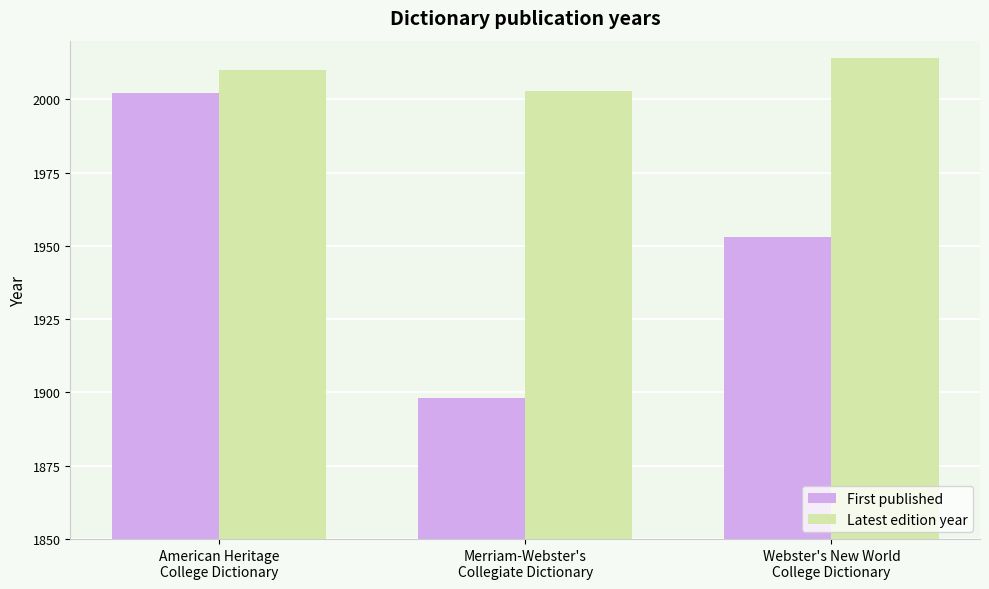

True or false: First published has a value of 1898 at Merriam-Webster's
Collegiate Dictionary.

True